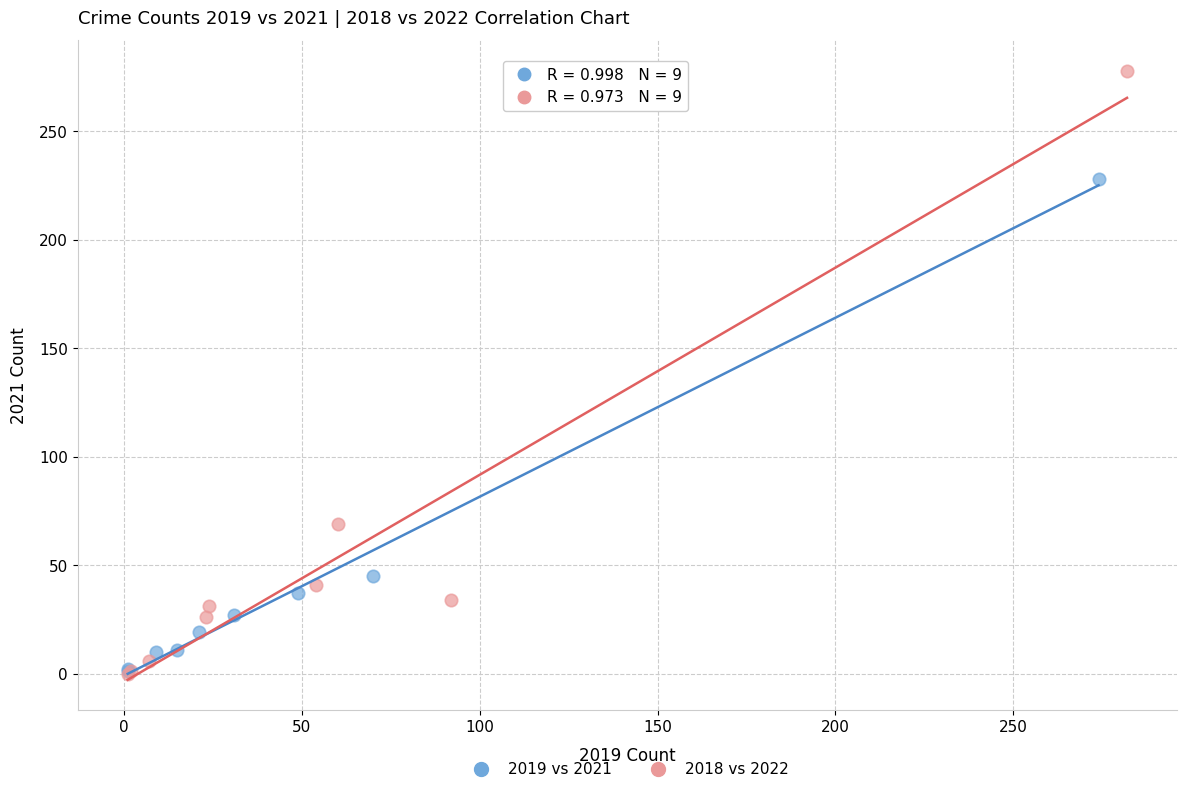

Which series has the largest Y range (max minus min)?

2018 vs 2022